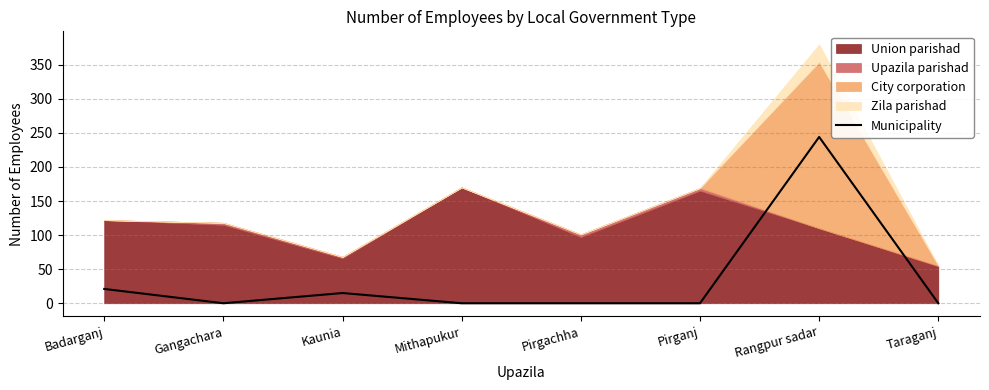

The Municipality series shows -121 at Pirgachha. True or false?

False